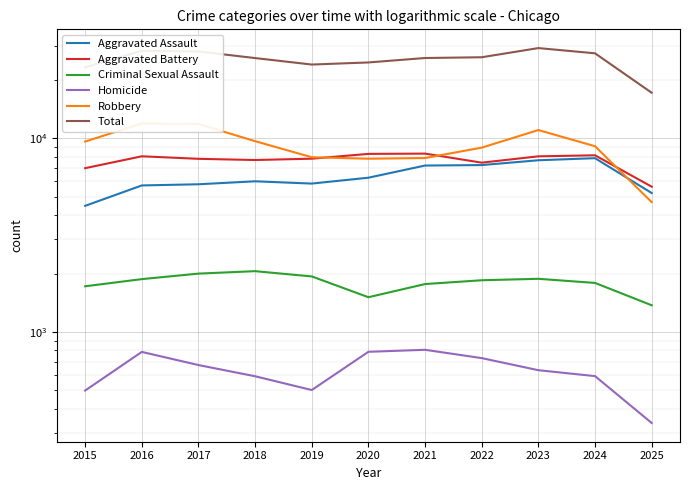

True or false: Total and Aggravated Battery intersect in this chart.

False